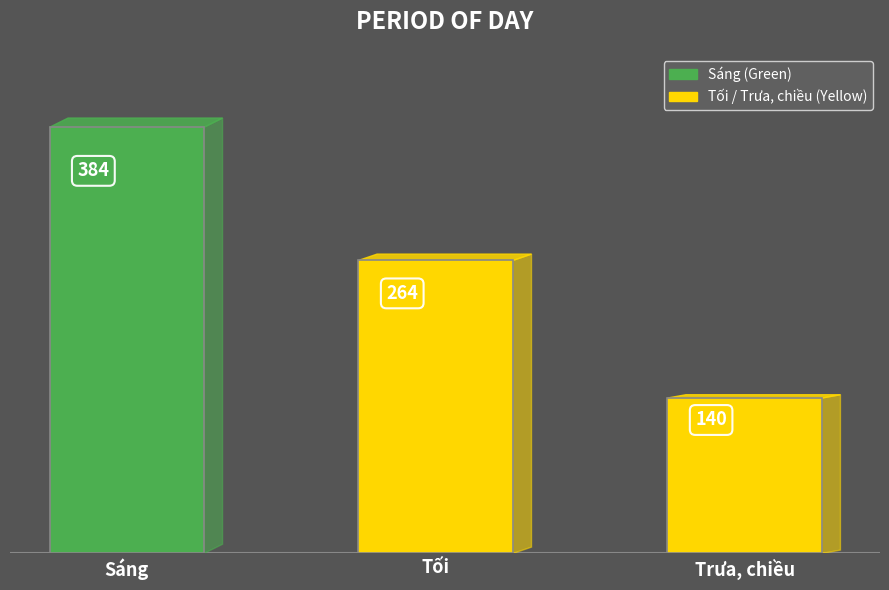

What is the label of the 1st bar from the right?

Trưa, chiều